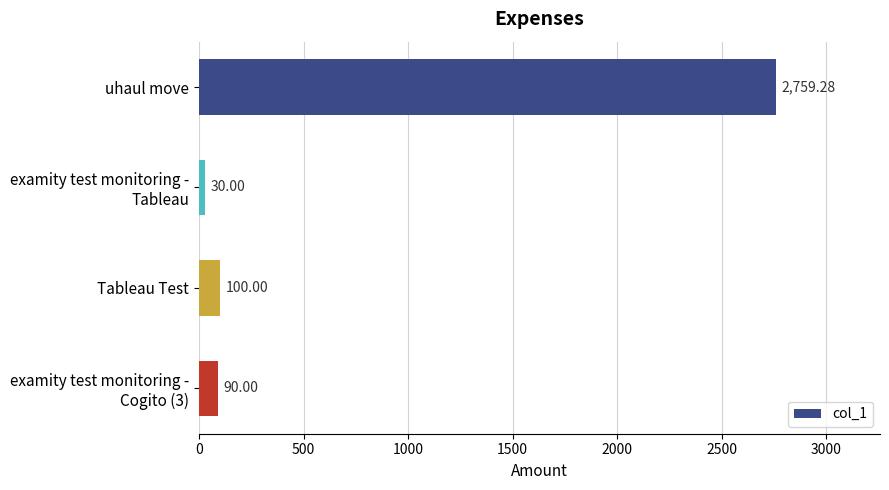

What is the average value?

744.8